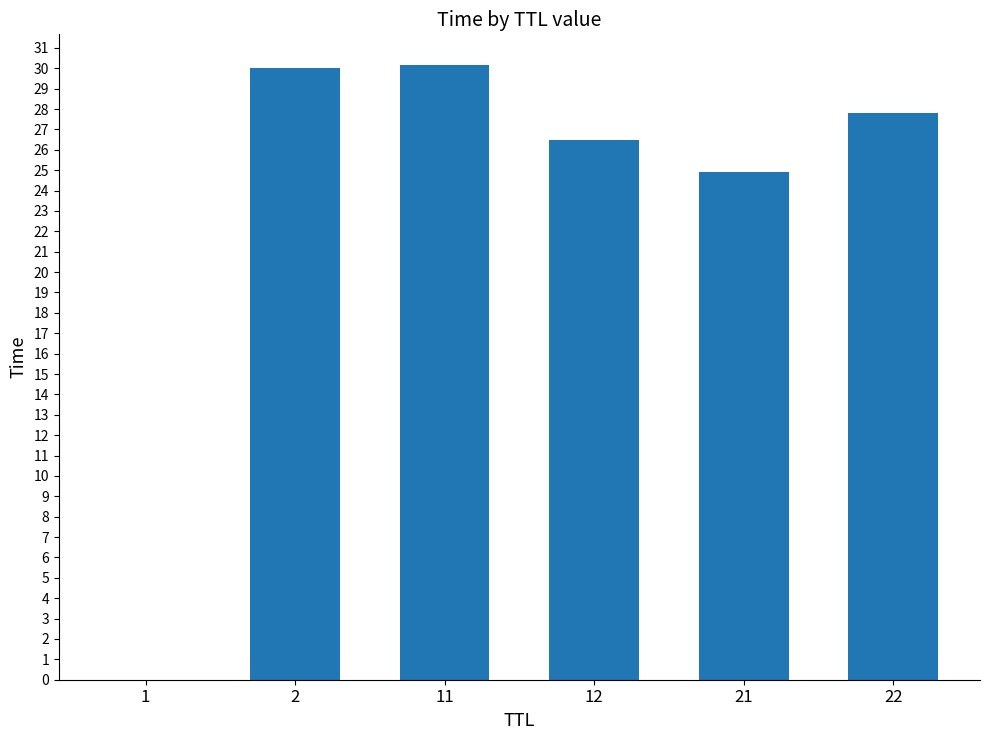

How many values exceed 27?

3